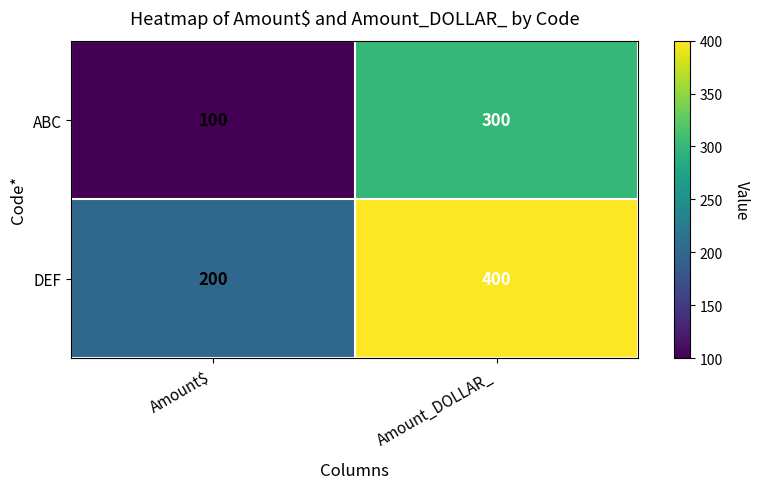

Which series has the largest total across all categories?

DEF